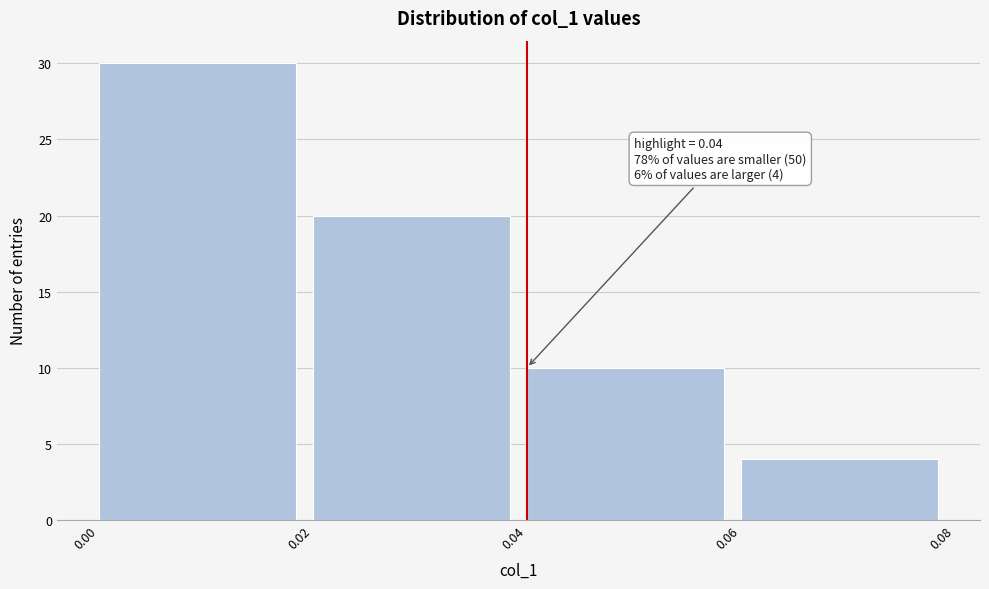

Which range on the x-axis has the tallest bar?

0.00 to 0.02